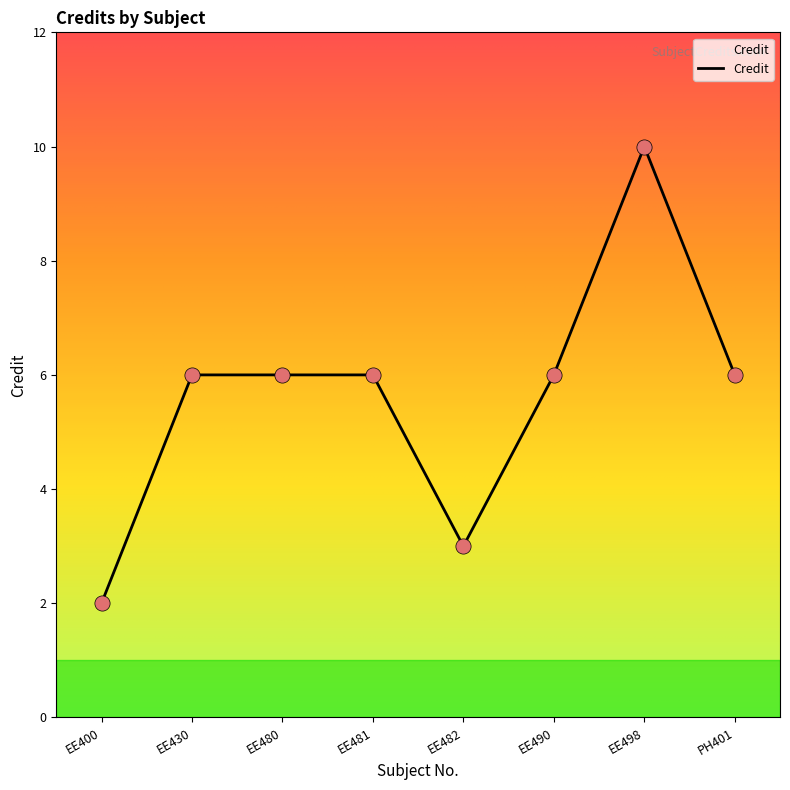

What is the change in value from EE482 to PH401?

+3